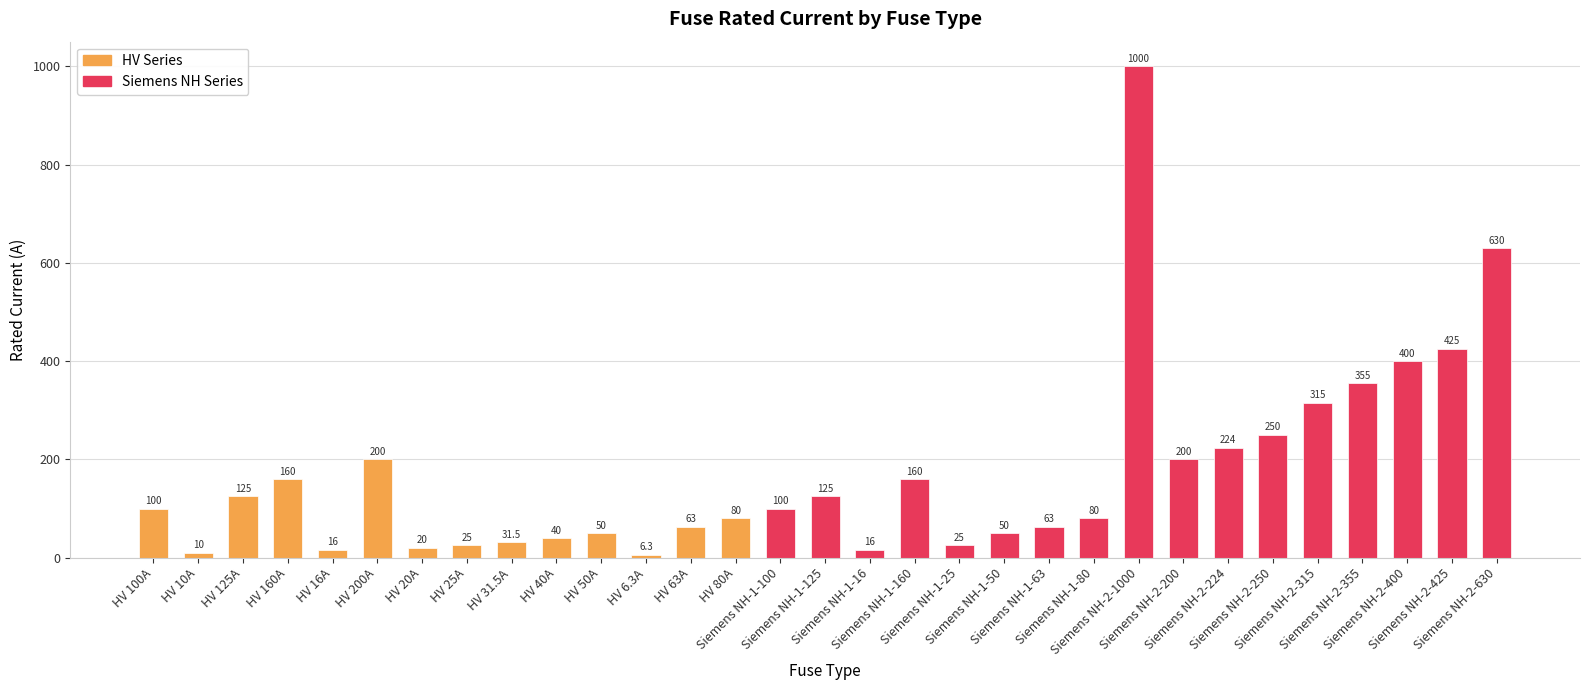

Are the bars horizontal?

No